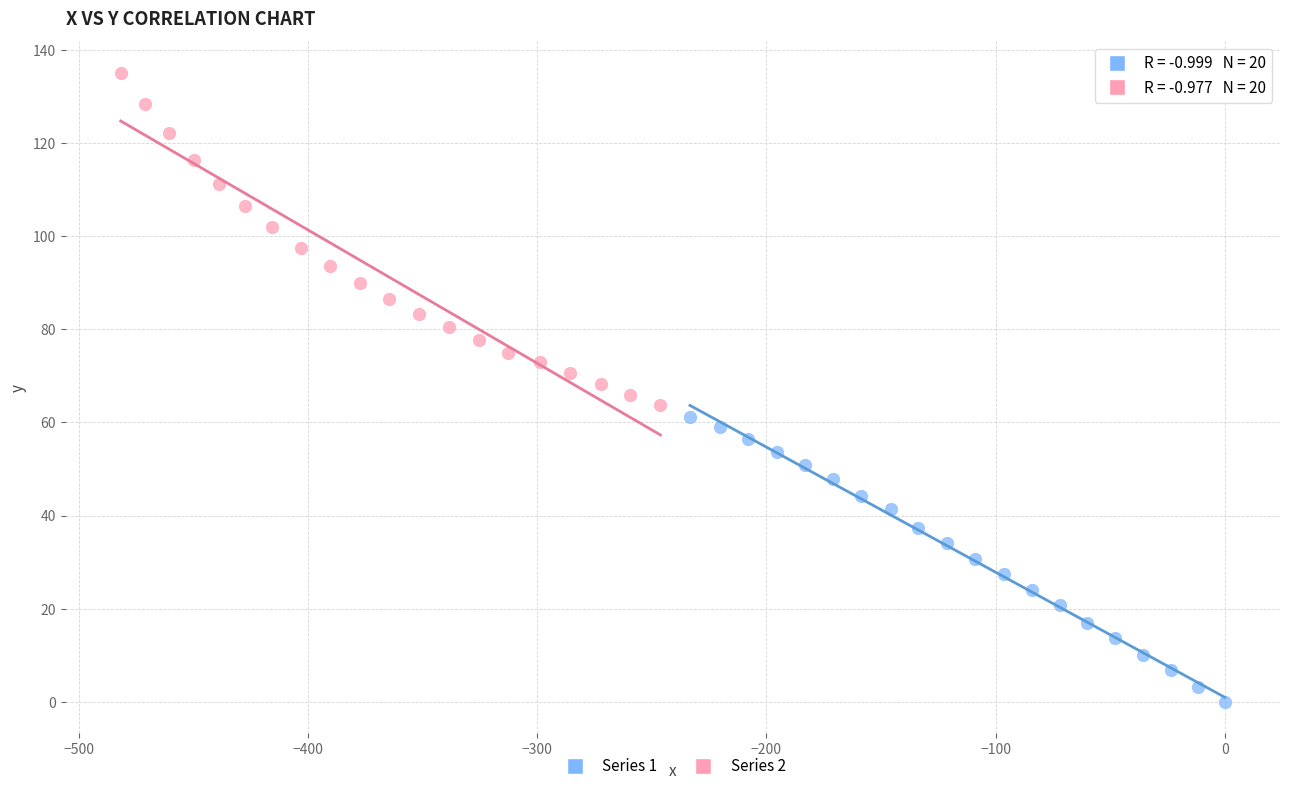

Which series contains the highest Y value?

Series 2